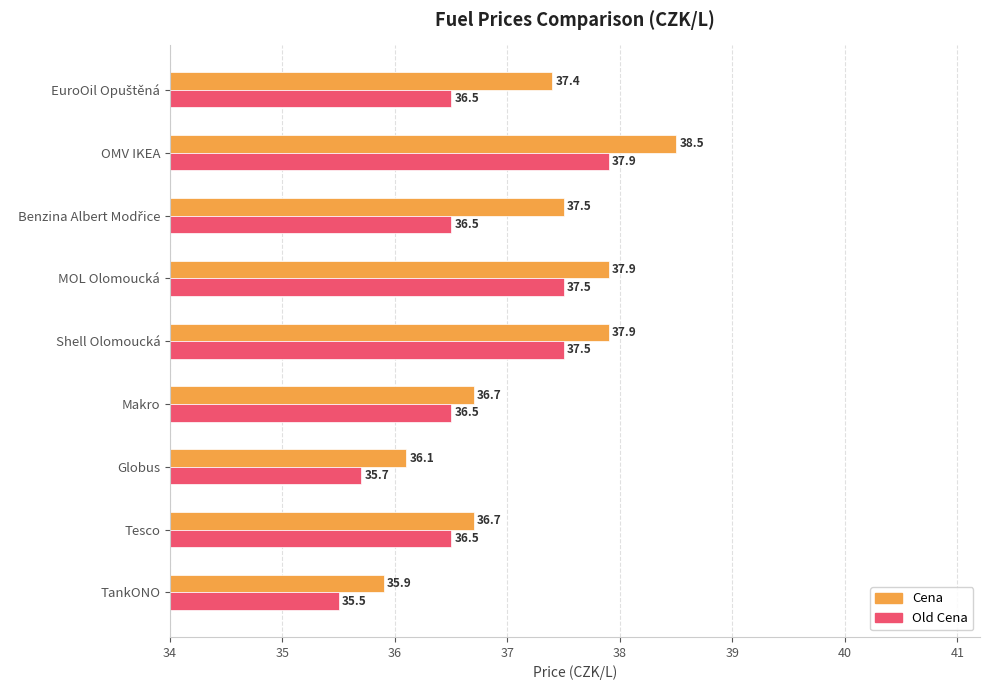

True or false: Old Cena has a value of 36.5 at Makro.

True